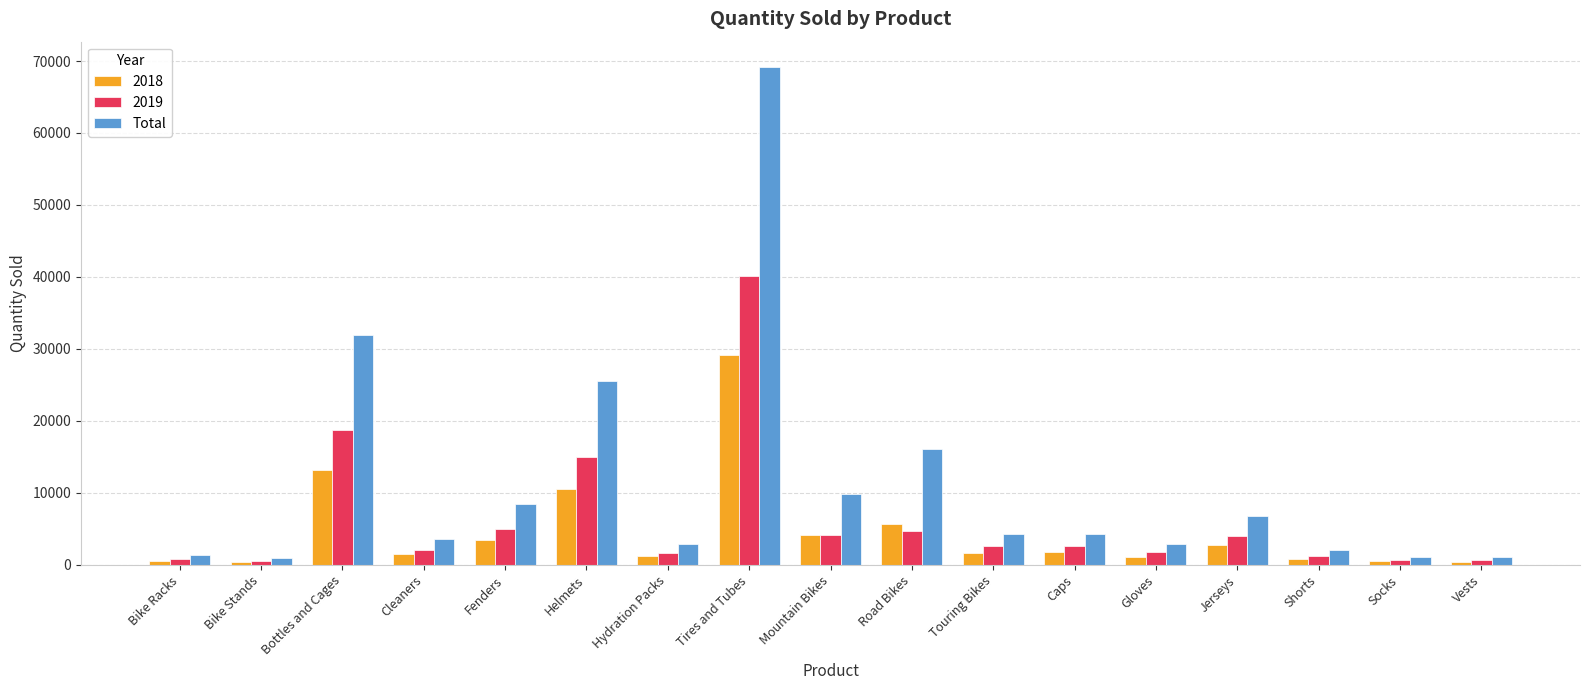

What is the sum of all Total values?

192705